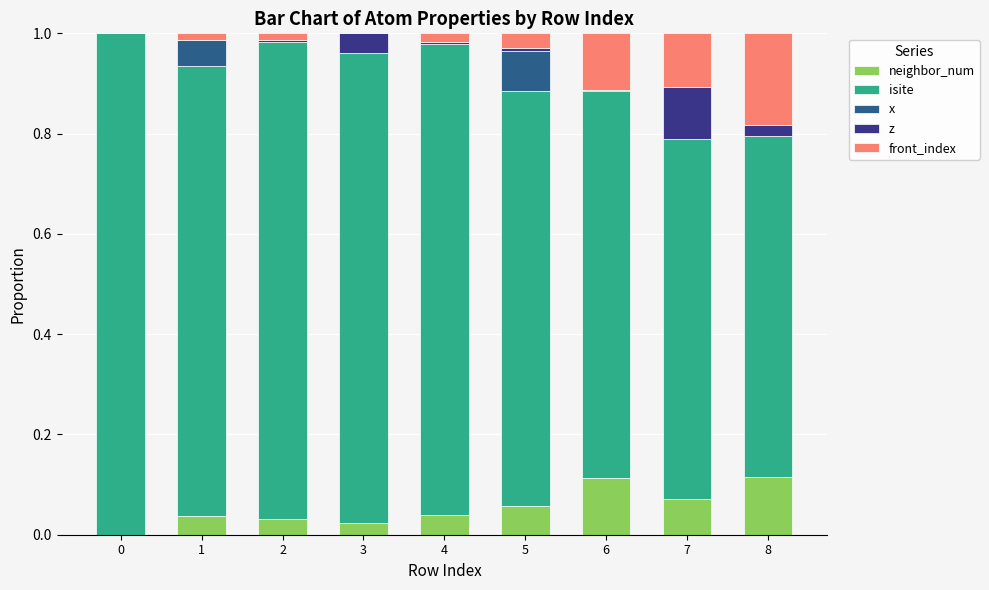

What are all the series names shown in the legend?

neighbor_num, isite, x, z, front_index